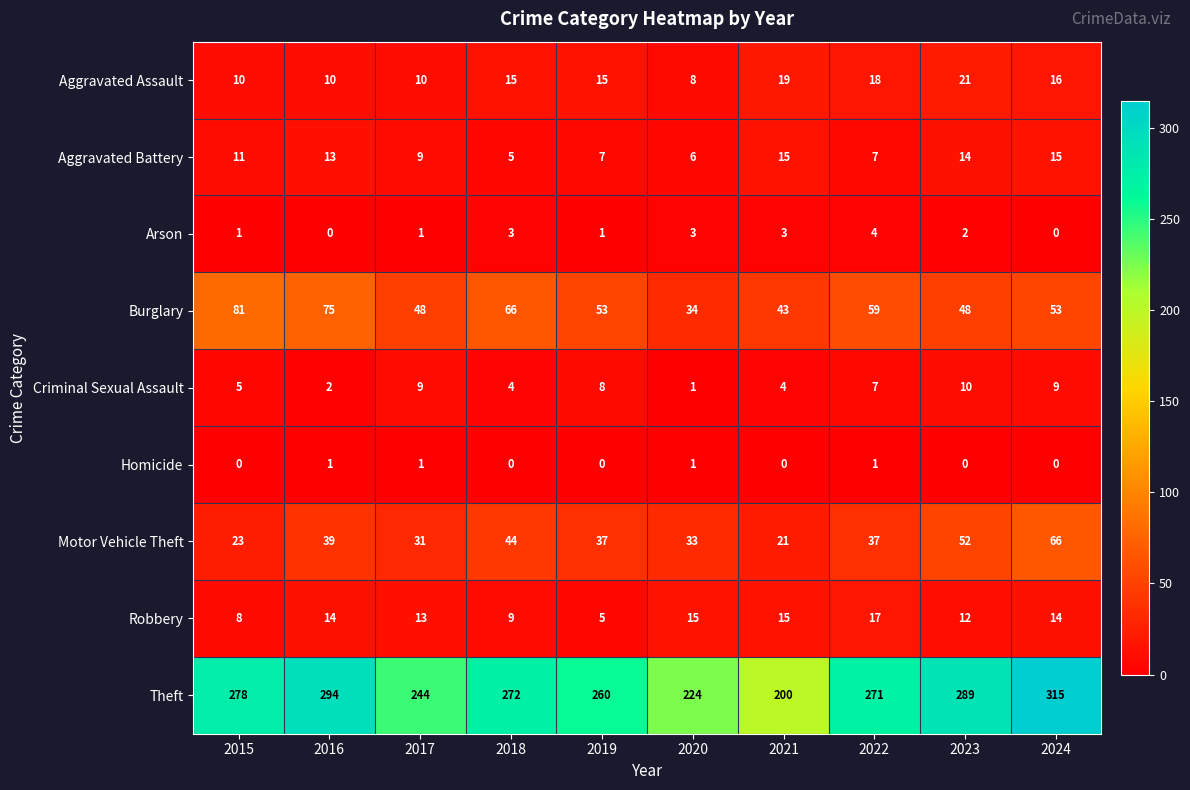

Where does the Burglary series first go above 53?

2015